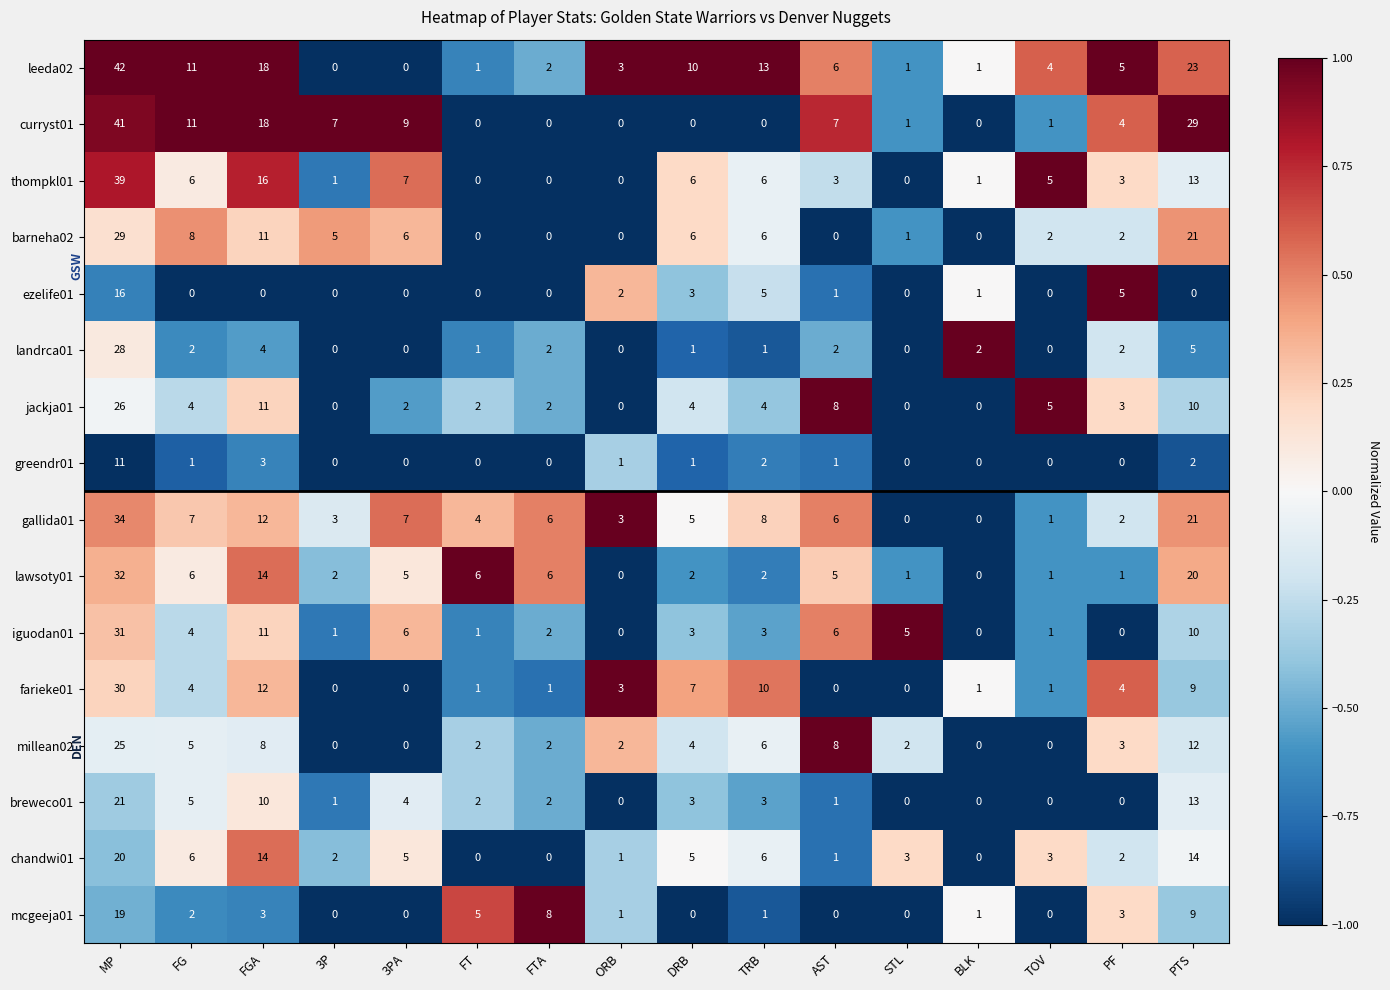

At which label does millean02 first exceed 3?

MP